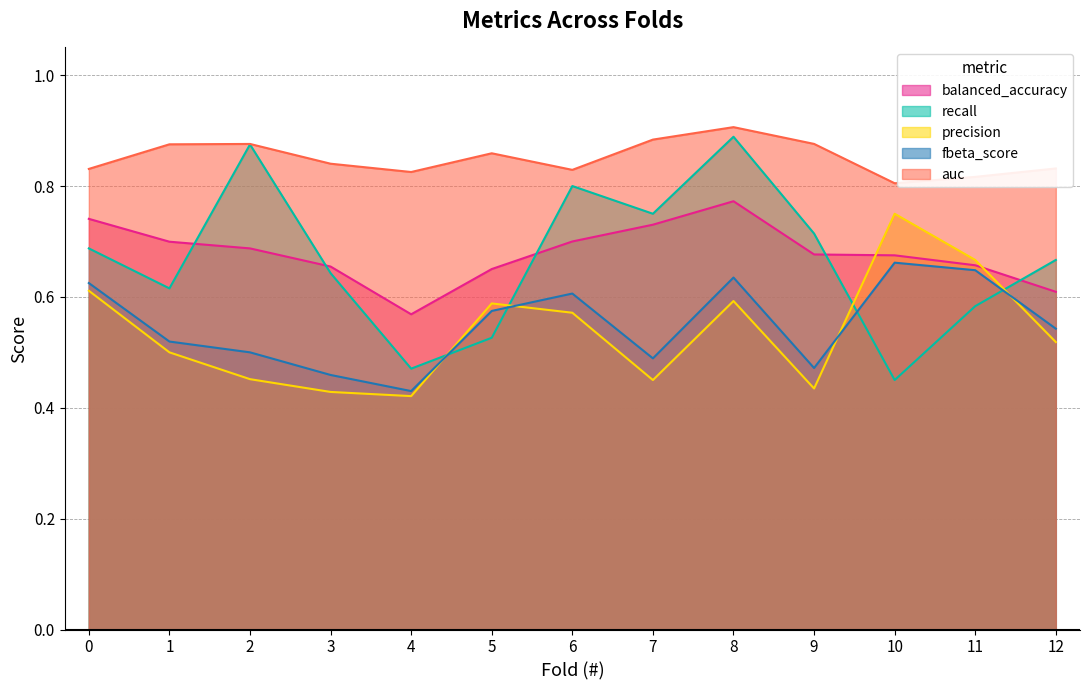

Where is precision nearest to the value 0?

4